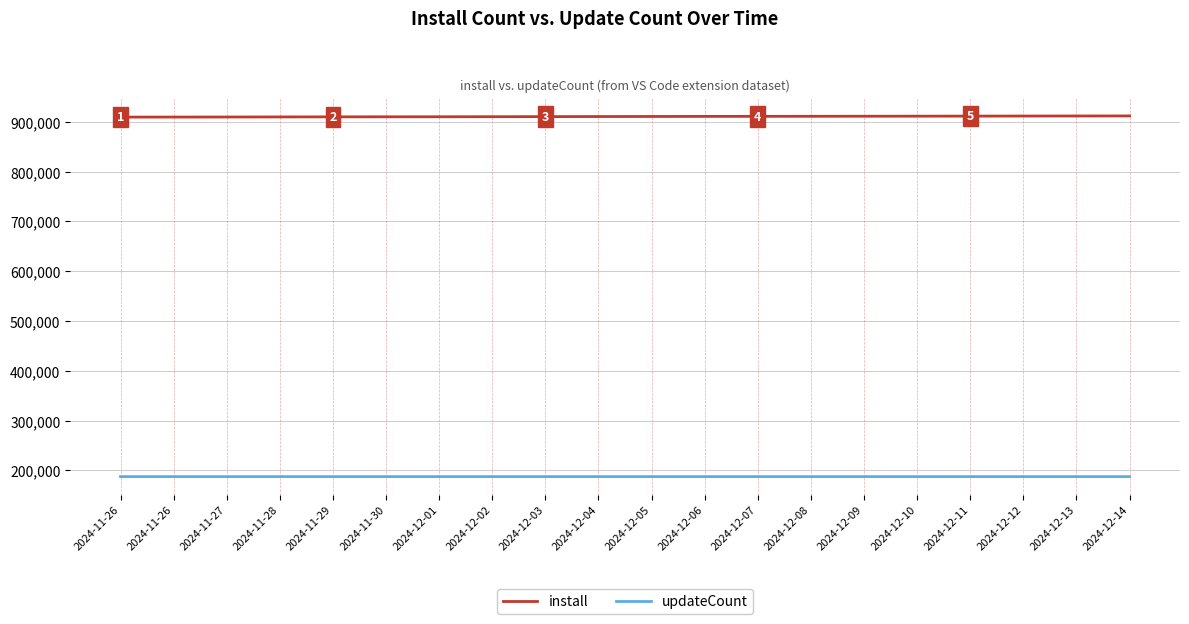

The updateCount series shows 271956 at 2024-12-05. True or false?

False